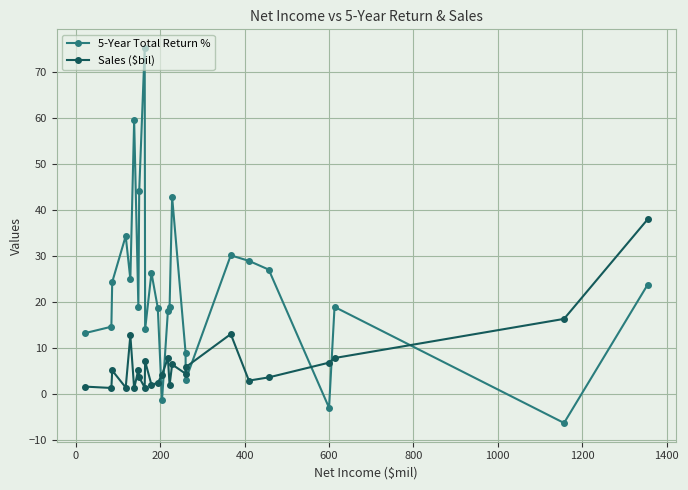

Which series has the largest total across all categories?

5-Year Total Return %